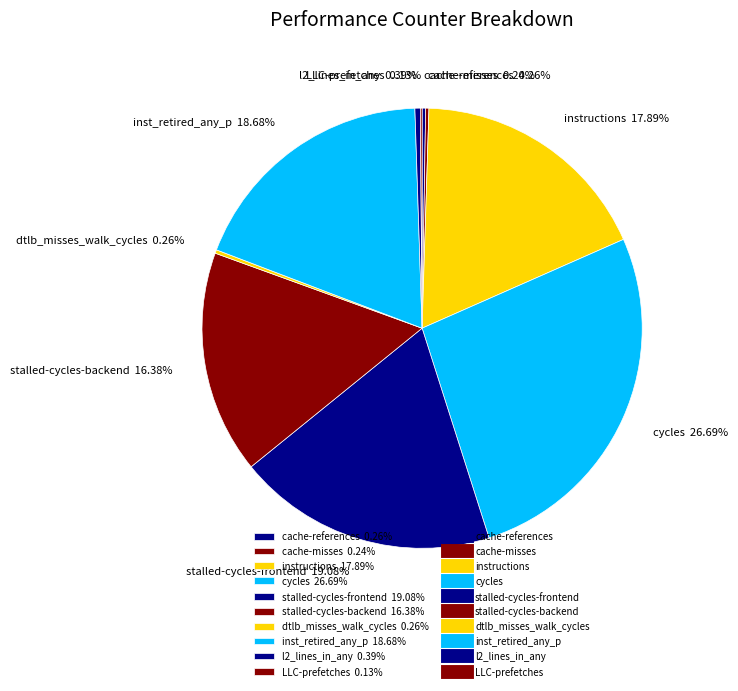

Which has a higher value, stalled-cycles-backend 16.38% or l2_lines_in_any 0.39%?

stalled-cycles-backend 16.38%